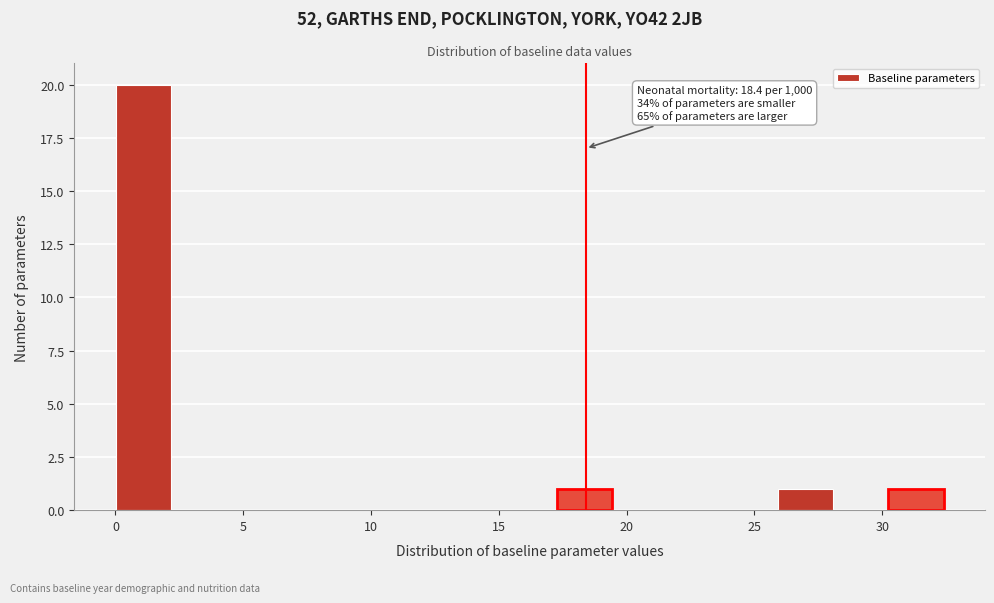

Which range on the x-axis has the tallest bar?

0.0 to 2.0